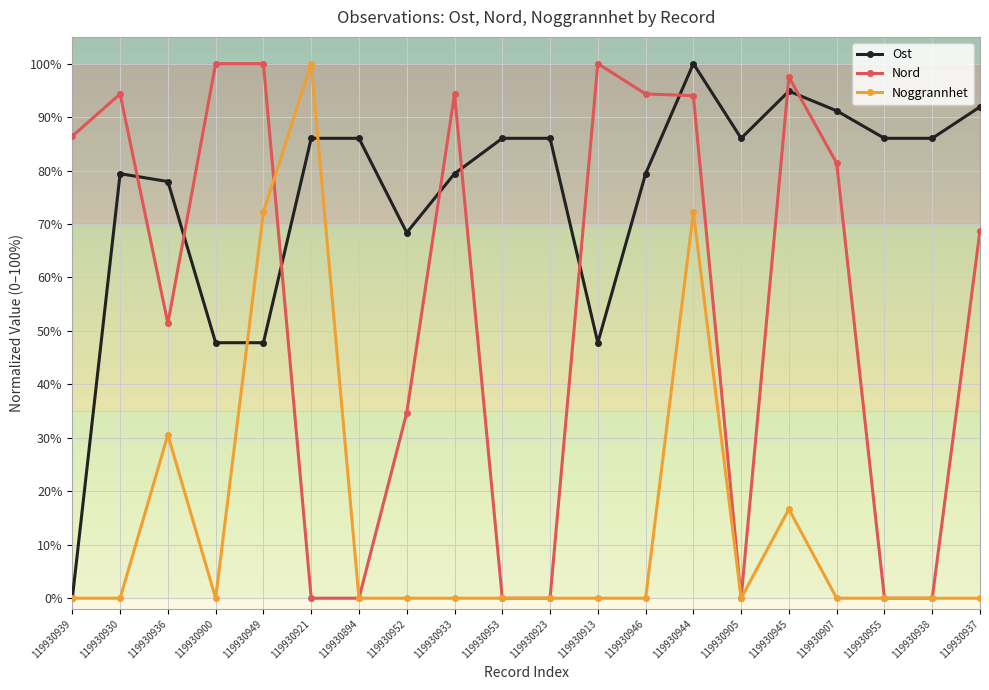

True or false: Nord has a value of 32.7 at 119930907.

False